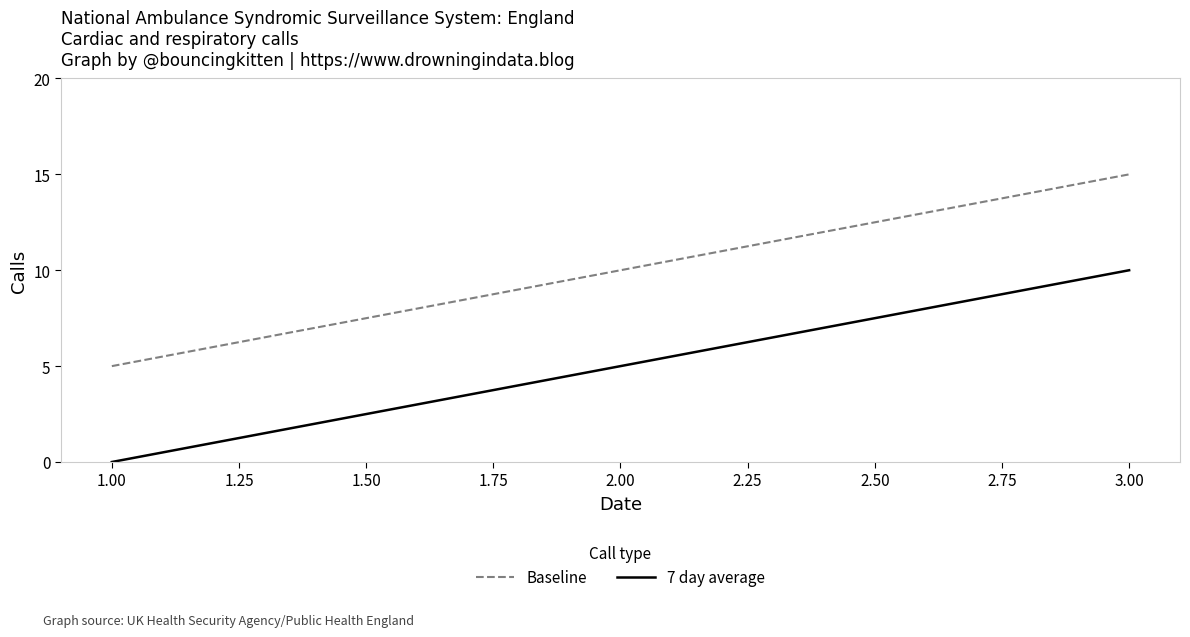

What is the difference between the maximum and minimum values in the Baseline series?

10